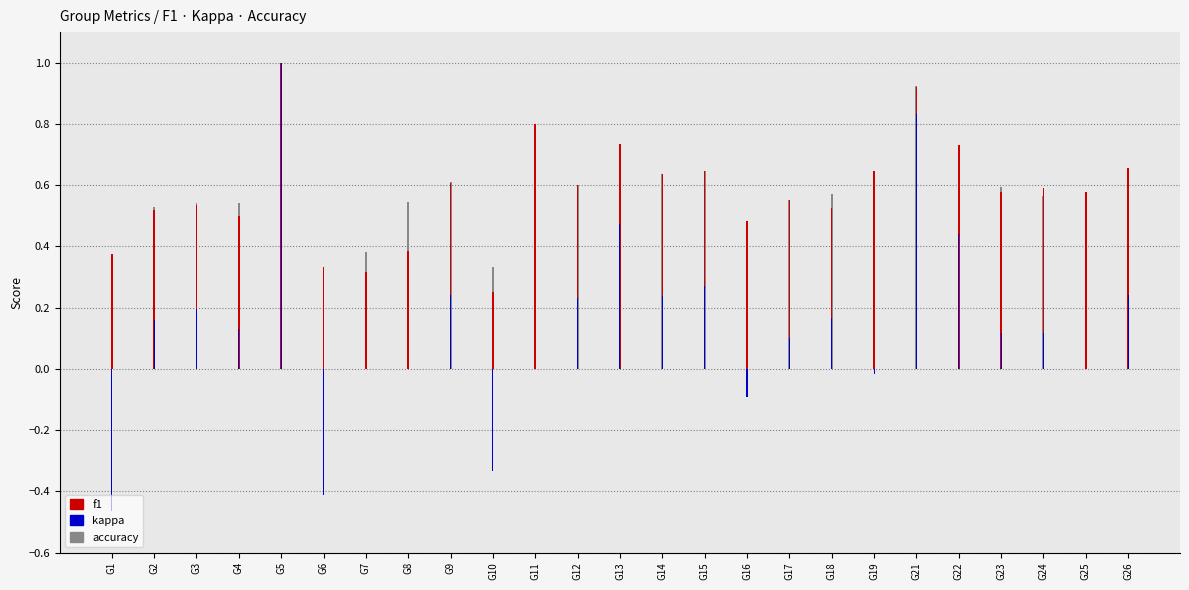

How many values in the kappa series are below 0?

5